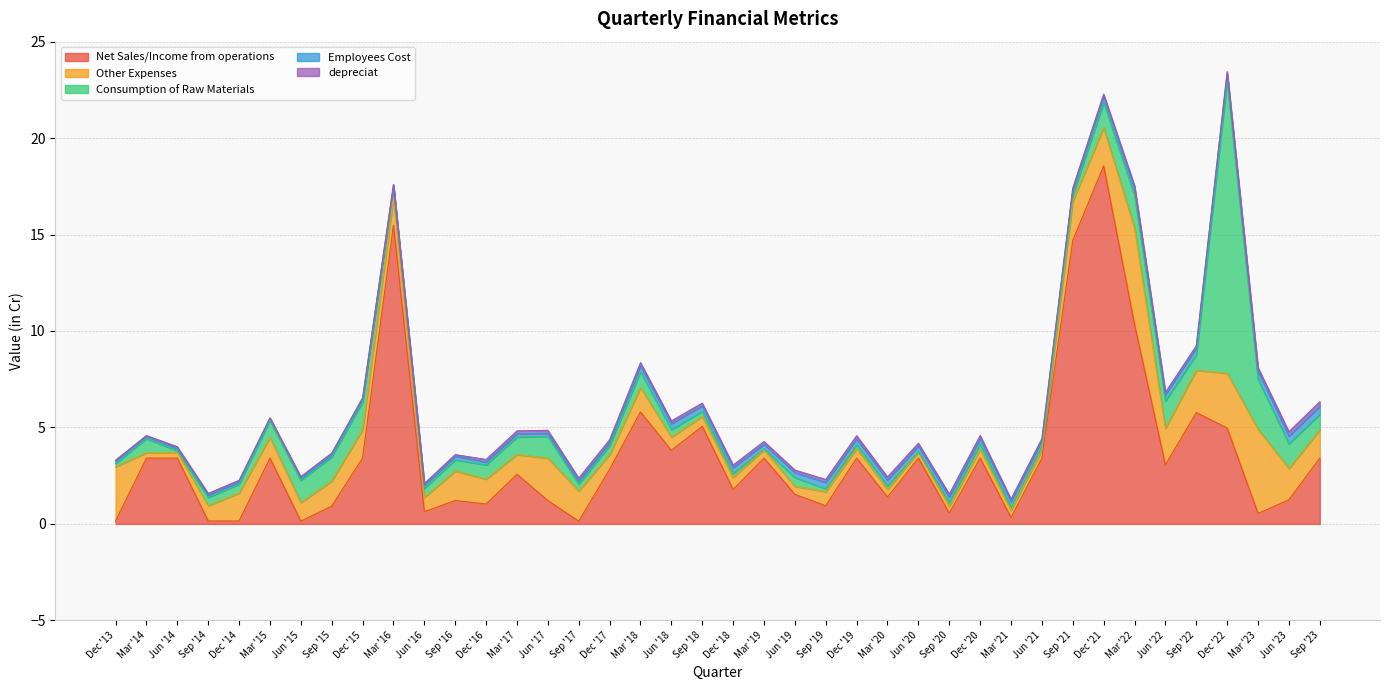

Which label corresponds to the largest value in the chart?

Dec '21